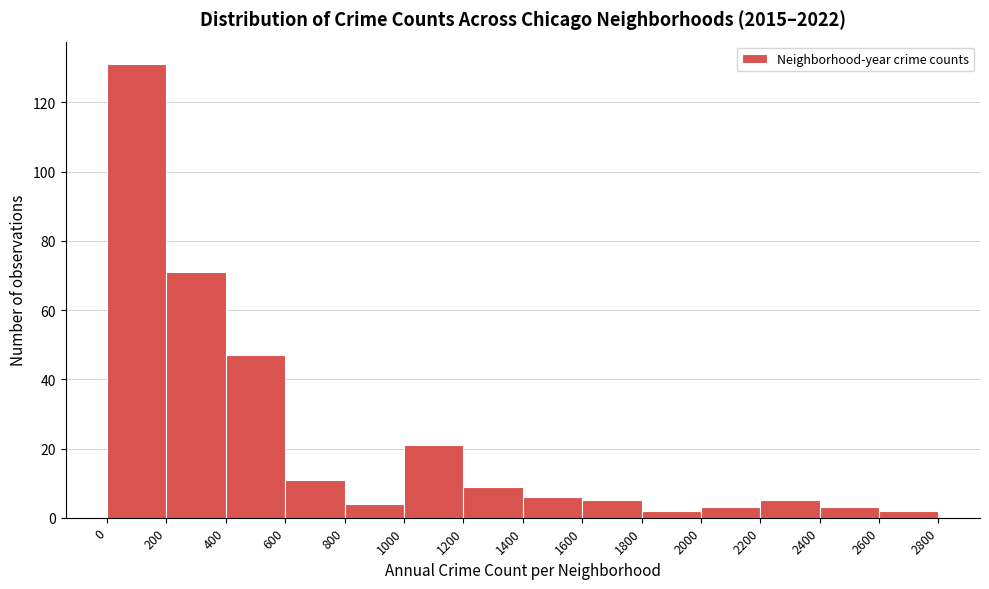

Reading left to right, transcribe this chart: for each bar, give the range it covers on the x-axis and its height. The values are not printed on the chart, so give them approximately, as read against the axis.

0 to 200: 132
200 to 400: 72
400 to 600: 48
600 to 800: 12
800 to 1000: 4
1000 to 1200: 22
1200 to 1400: 10
1400 to 1600: 6
1600 to 1800: 6
1800 to 2000: 2
2000 to 2200: 4
2200 to 2400: 6
2400 to 2600: 4
2600 to 2800: 2